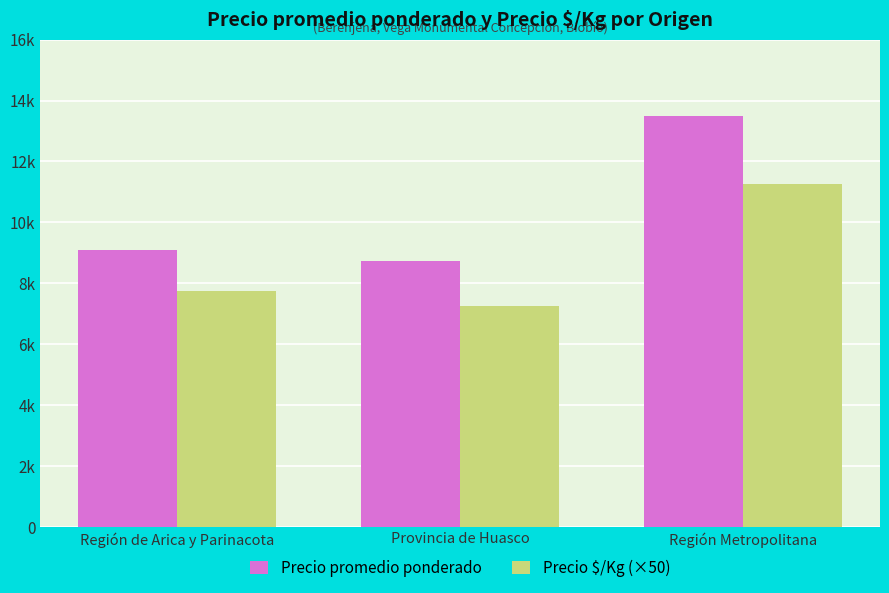

What is the sum of the Precio $/Kg (×50) values at Provincia de Huasco and Región de Arica y Parinacota?

15000